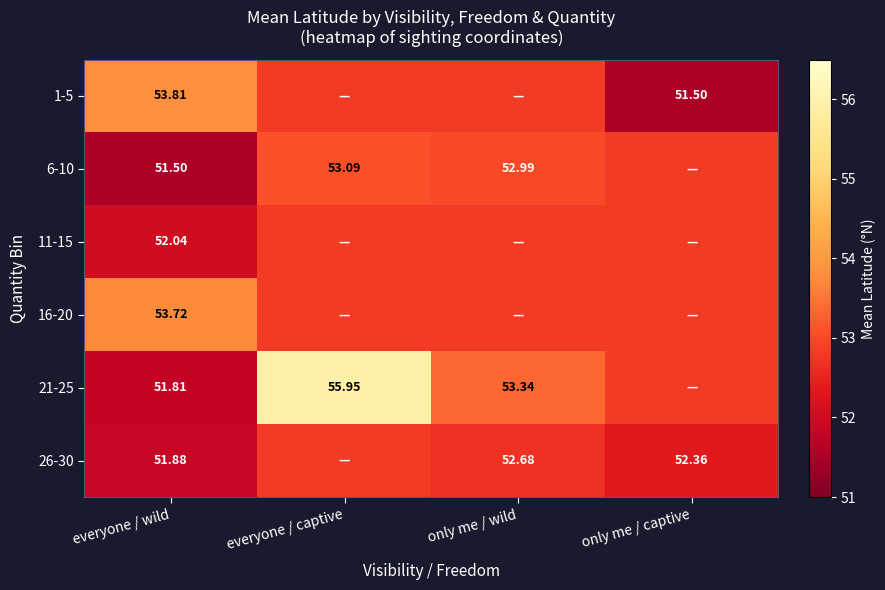

What is the average value of the 1-5 series?

52.7